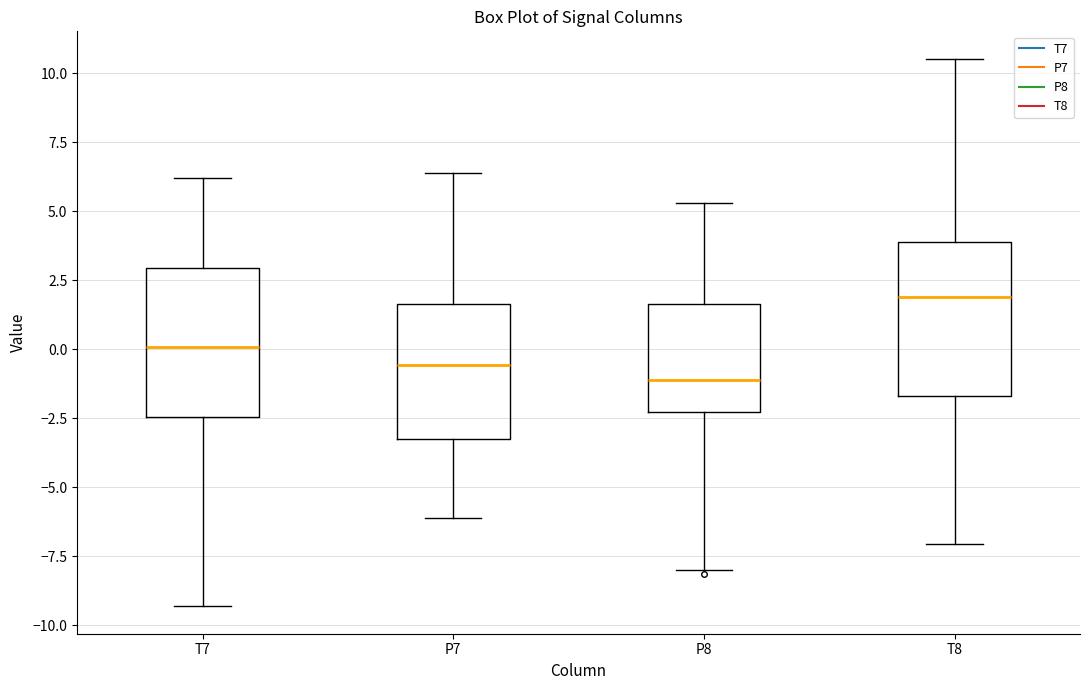

Which box has the highest median line?

T8